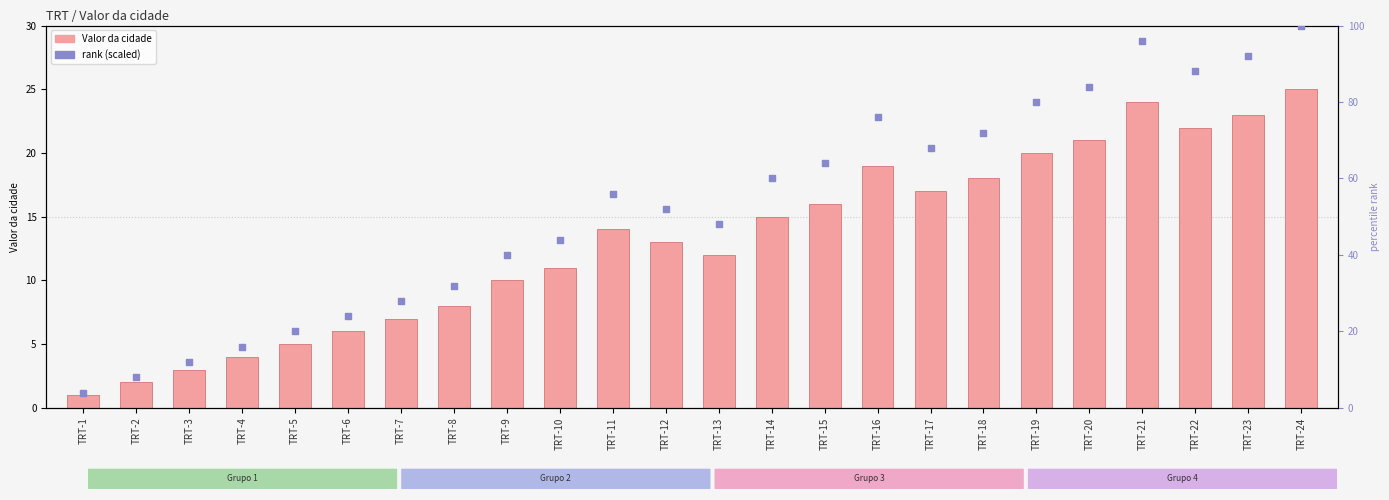

Which series reaches the maximum Y coordinate?

rank (scaled)